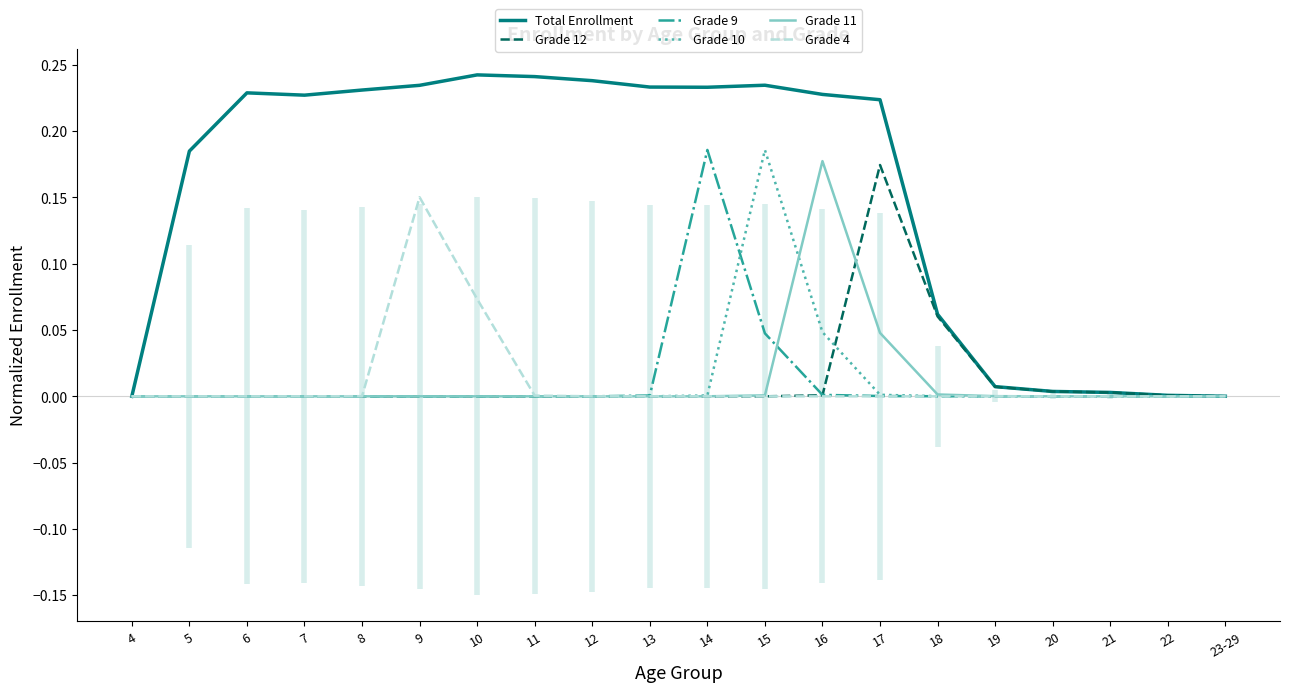

Rank the categories by Grade 12 value from highest to lowest.

17, 18, 19, 20, 21, 16, 22, 23-29, 14, 15, 4, 5, 6, 7, 8, 9, 10, 11, 12, 13